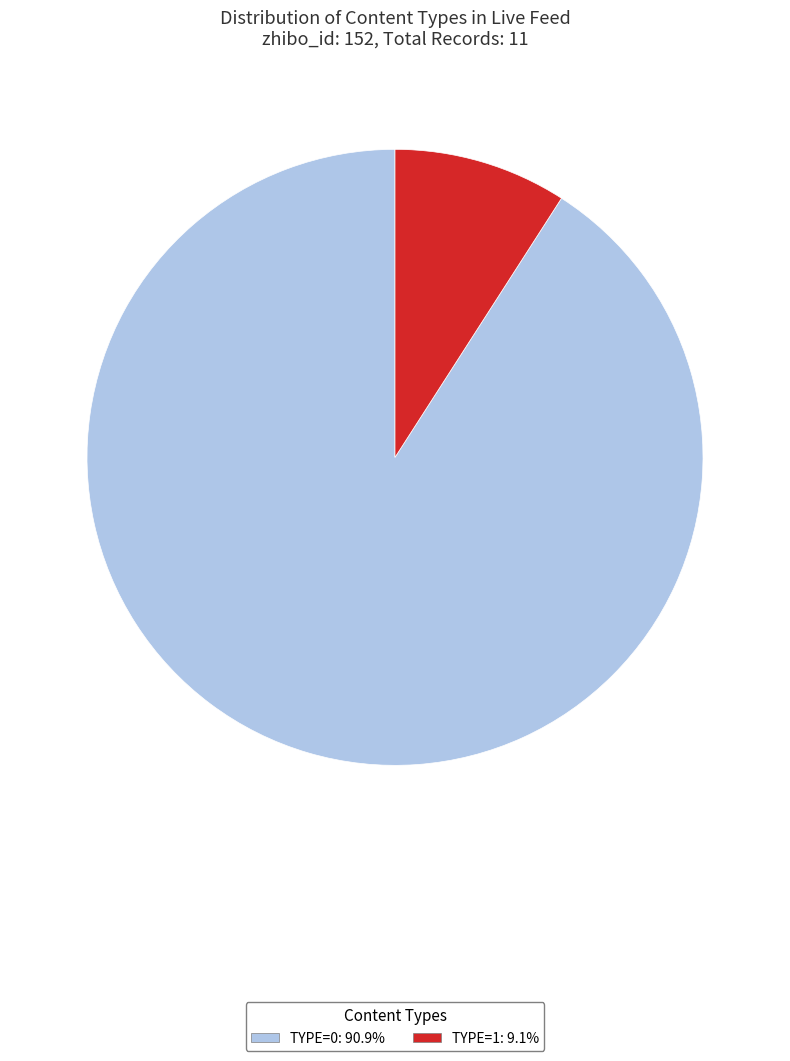

Is there any slice that represents more than half of the pie?

Yes